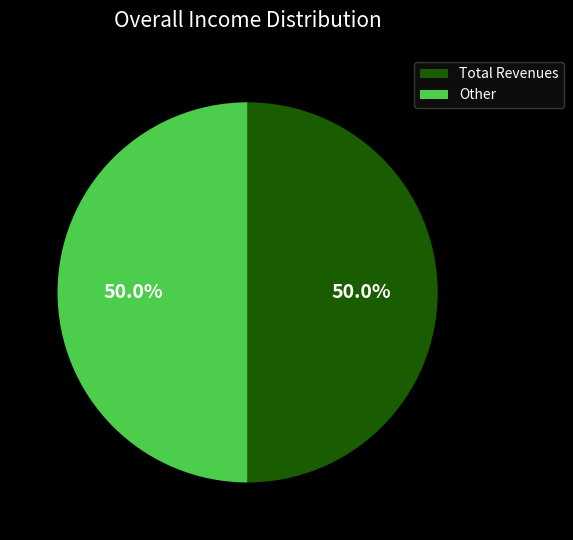

How many slices are in this pie chart?

2